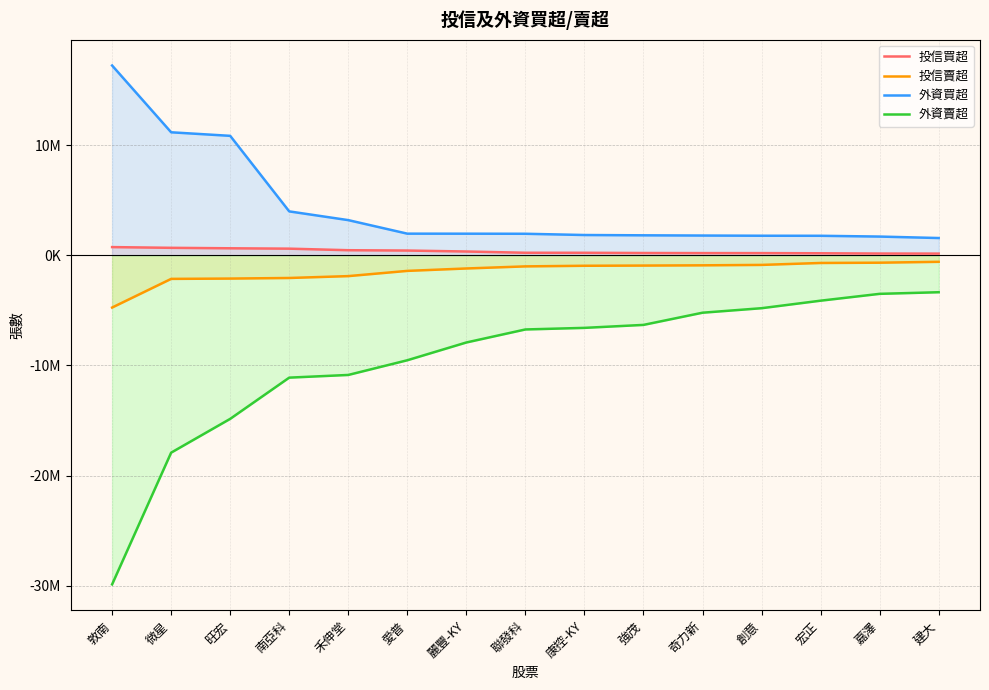

Which label corresponds to the largest value in the chart?

敦南